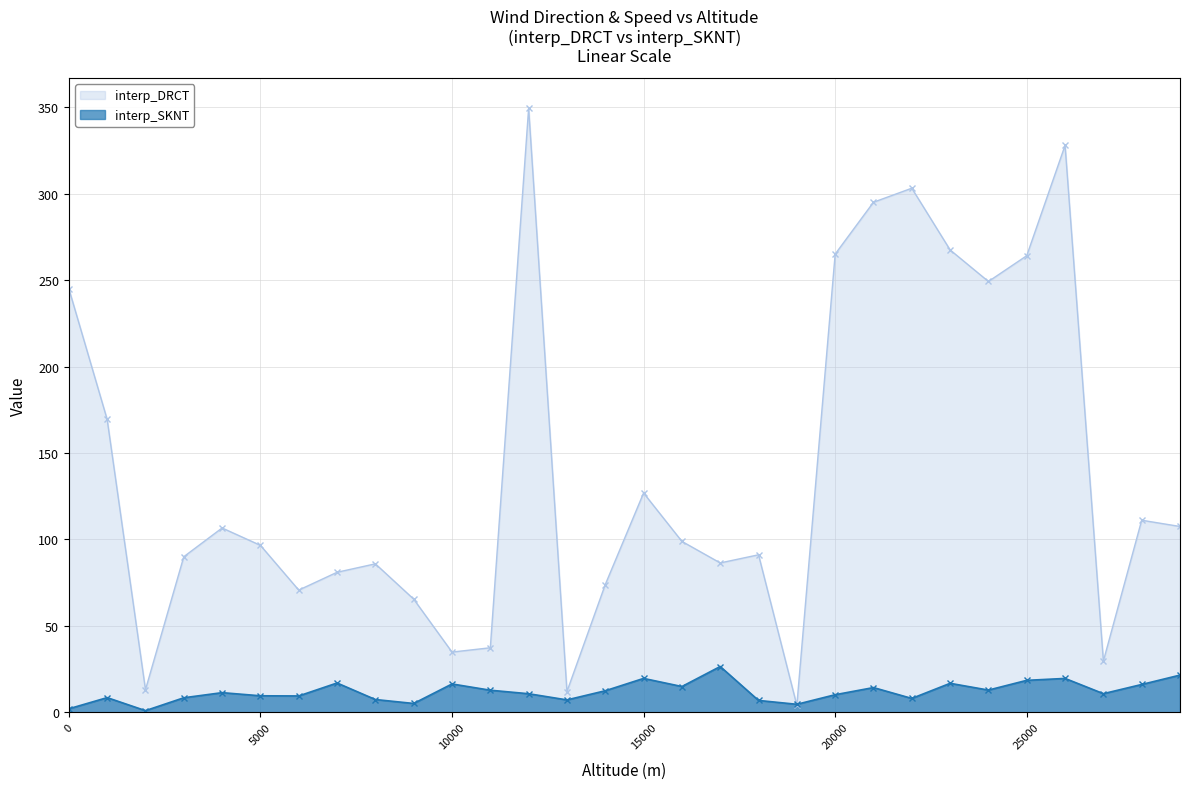

At which category is the sum across all series the highest?

12000